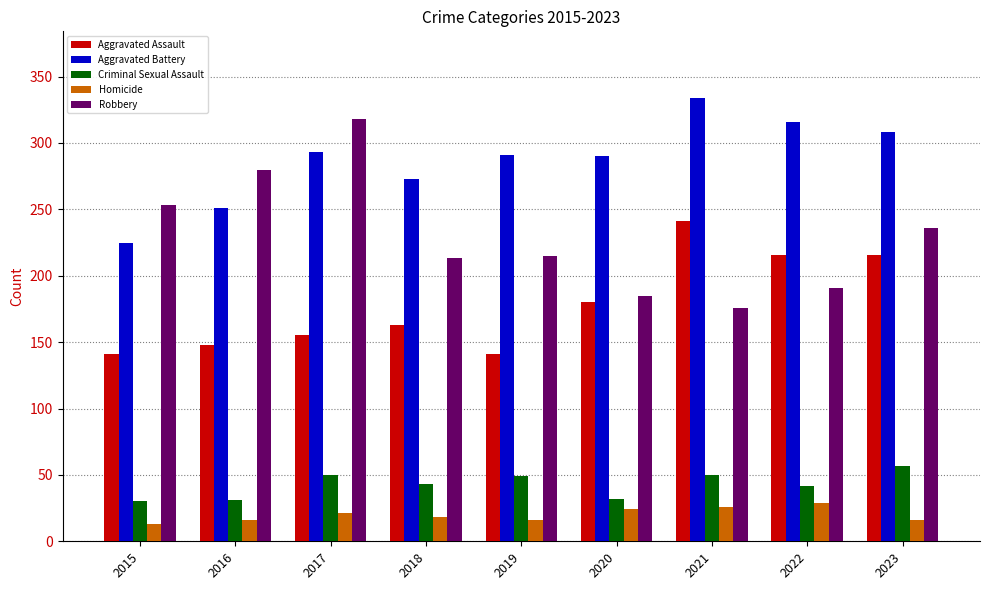

What is the difference between the highest and lowest values at 2020?

266